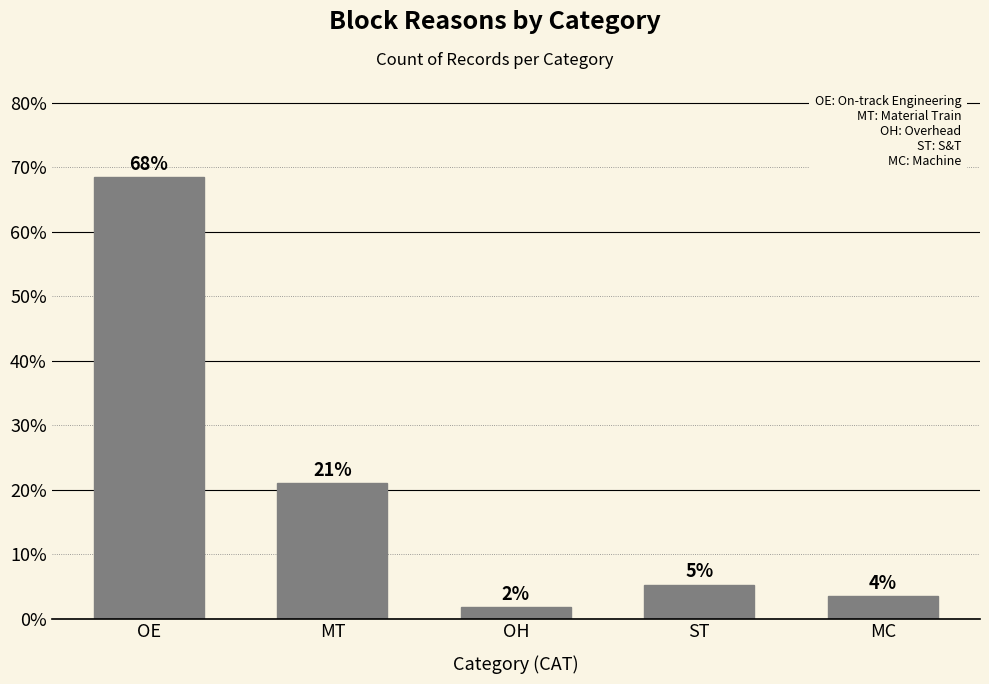

How many bars are there in total?

5